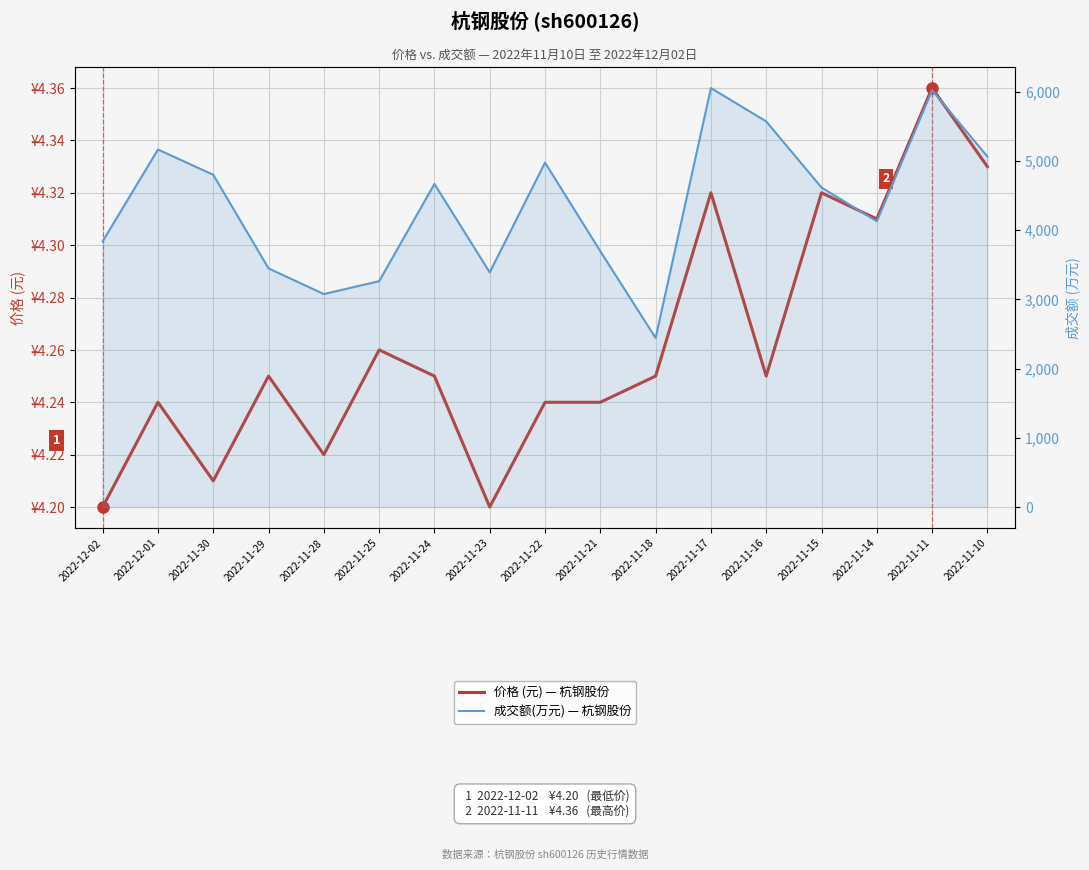

Reading left to right, extract all data points from this chart.

价格 (元) — 杭钢股份: 4.2	4.2	4.2	4.2	4.2	4.3	4.2	4.2	4.2	4.2	4.2	4.3	4.2	4.3	4.3	4.4	4.3
成交额(万元) — 杭钢股份: 3838.0	5164.0	4799.0	3447.0	3076.0	3262.0	4667.0	3389.0	4975.0	3695.0	2442.0	6052.0	5570.0	4615.0	4128.0	6021.0	5062.0